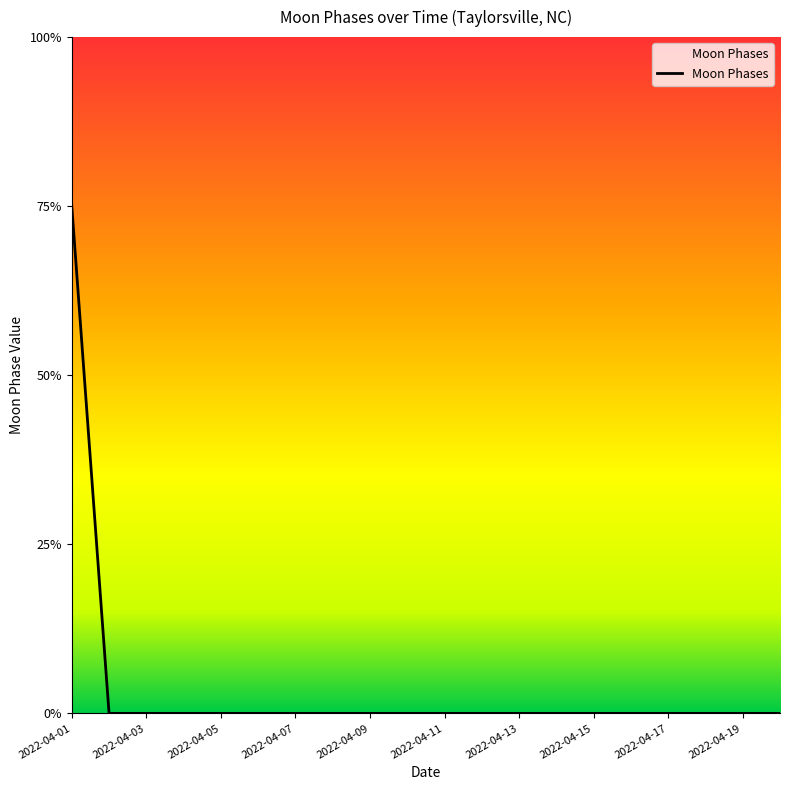

At which category does the chart reach its minimum across all series?

2022-04-02